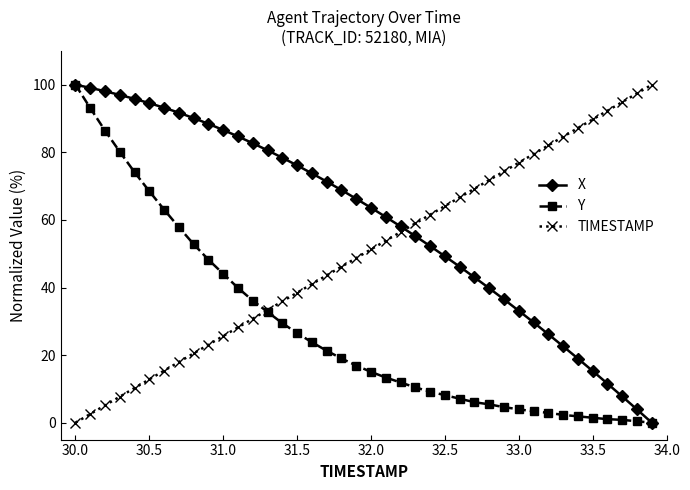

How many intersections are there between TIMESTAMP and X?

1